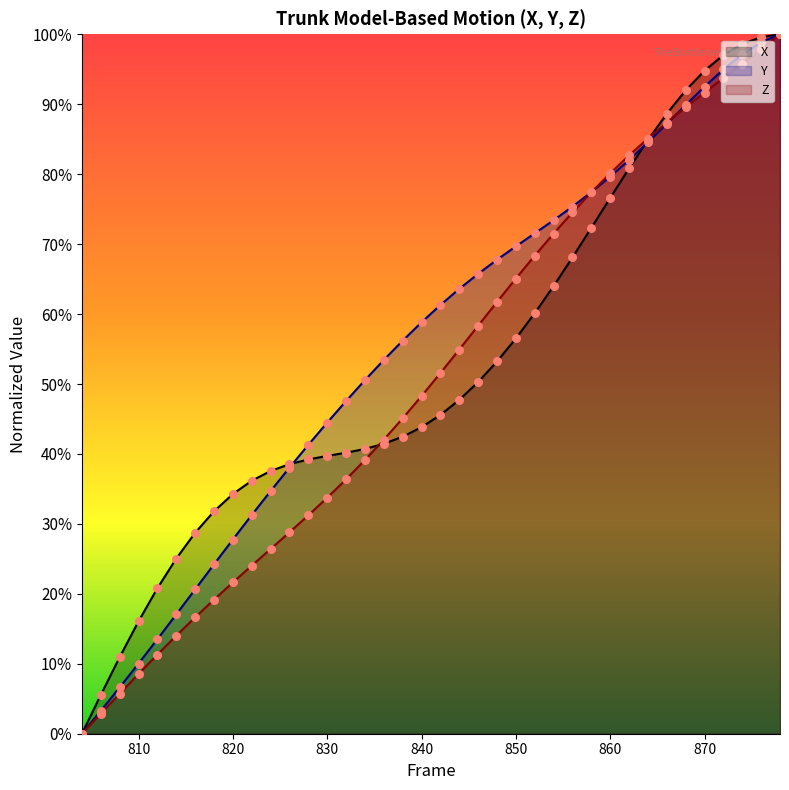

Which series reaches the maximum Y coordinate?

X